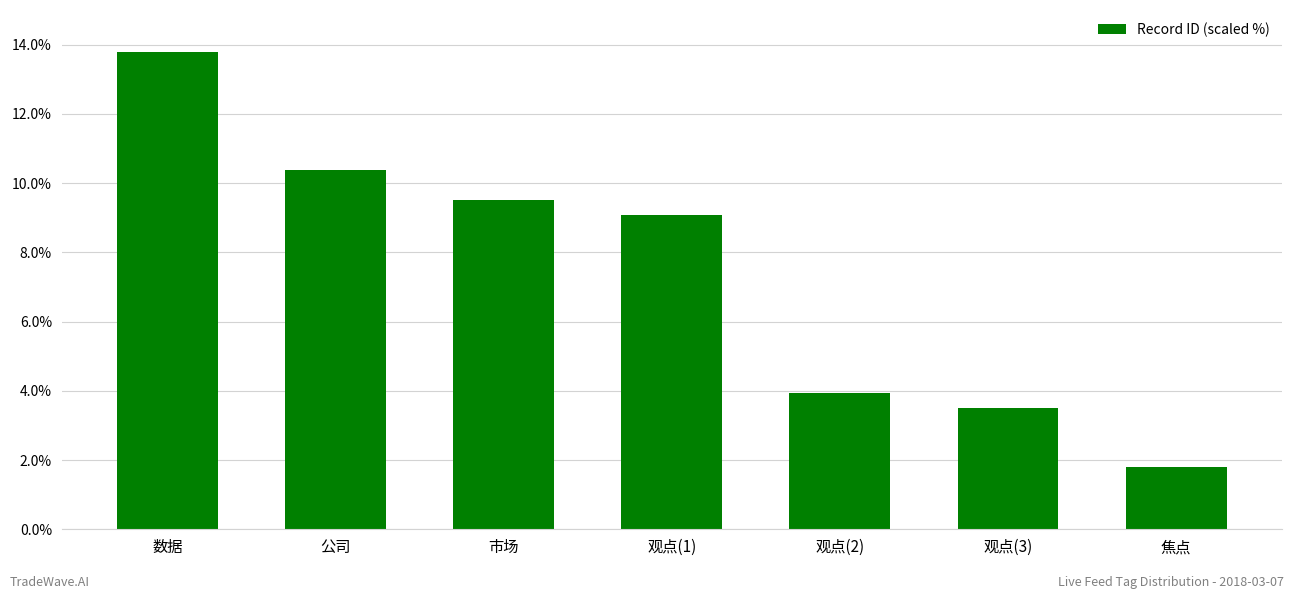

How many categories are shown in the chart?

7